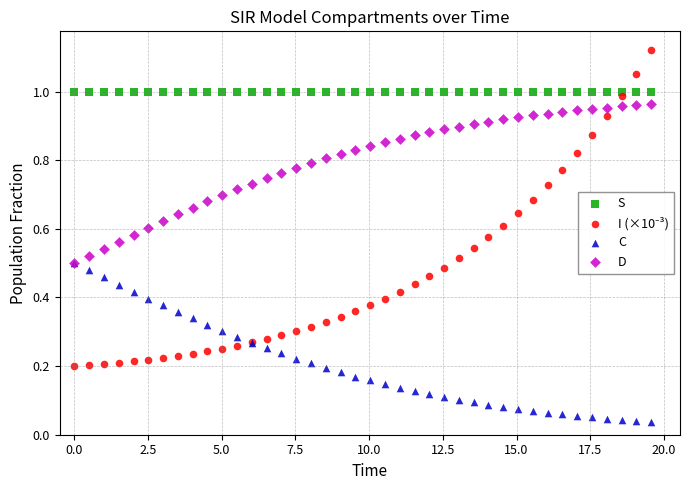

Which series reaches the minimum Y coordinate?

C